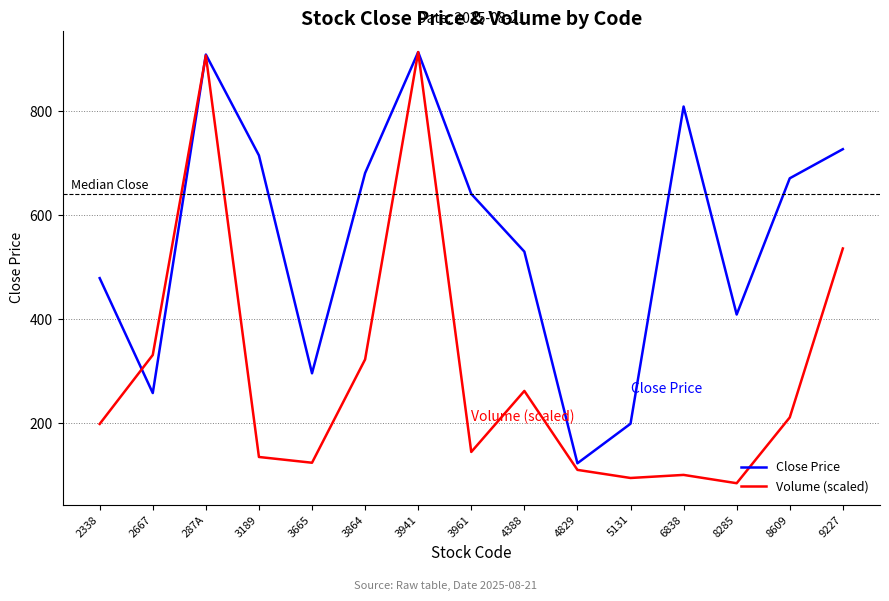

What are all the series names shown in the legend?

Close Price, Volume (scaled)